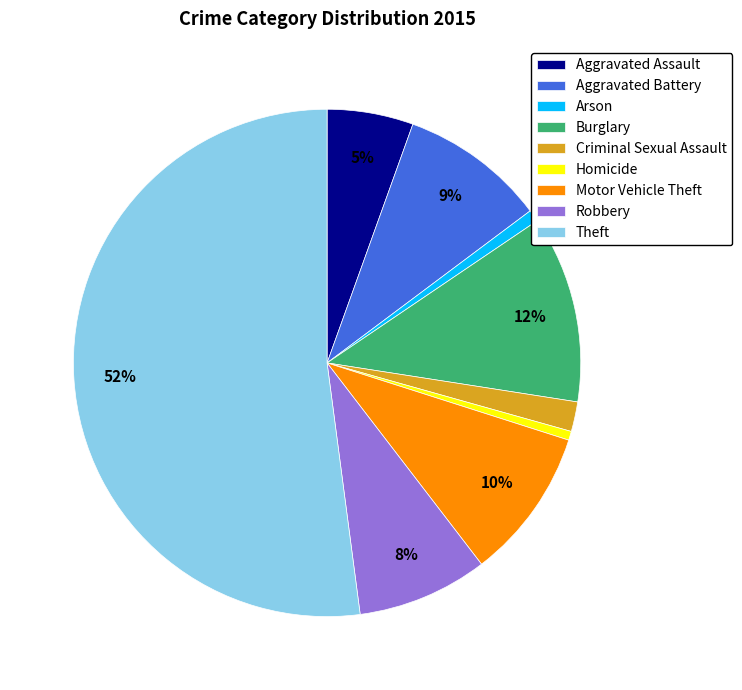

Combined, do Homicide and Criminal Sexual Assault account for over 50%?

No